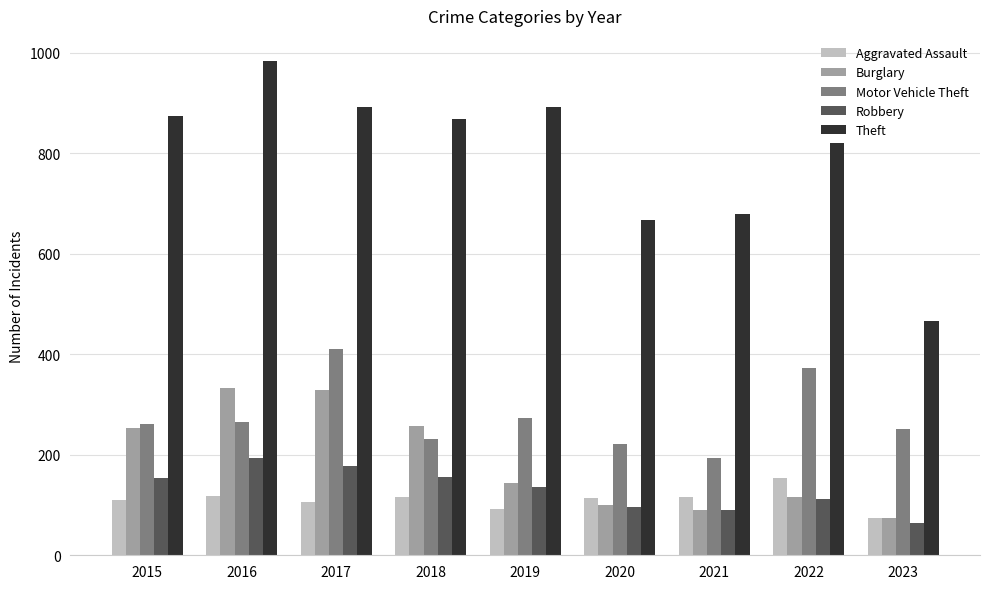

At how many categories does at least one series exceed 454?

9